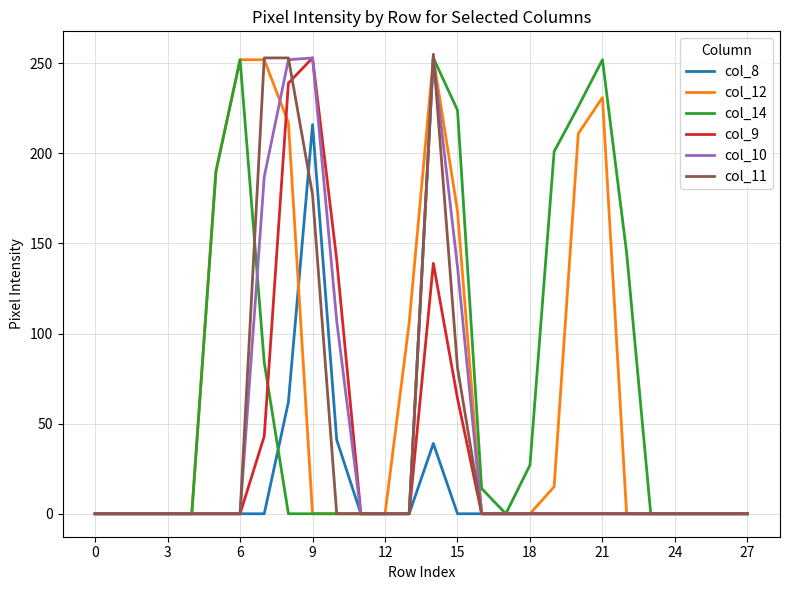

What is the greatest value displayed?

255